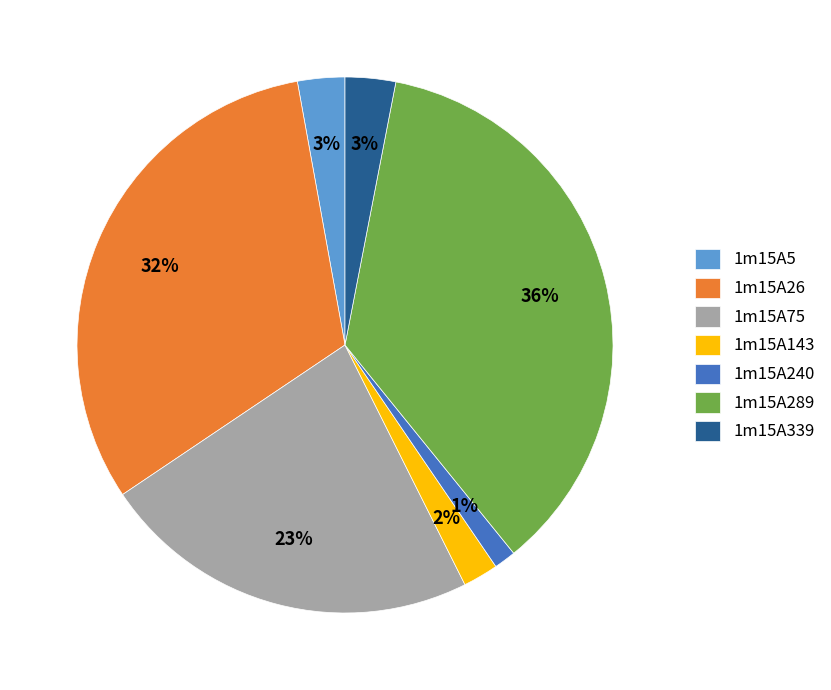

Is there any slice that represents more than half of the pie?

No